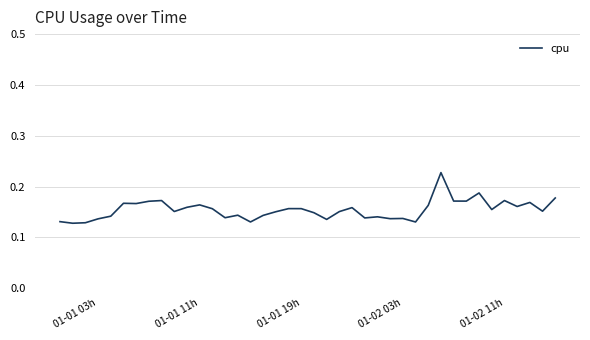

How many interior local valleys (lower than both neighbors) does the data have?

13